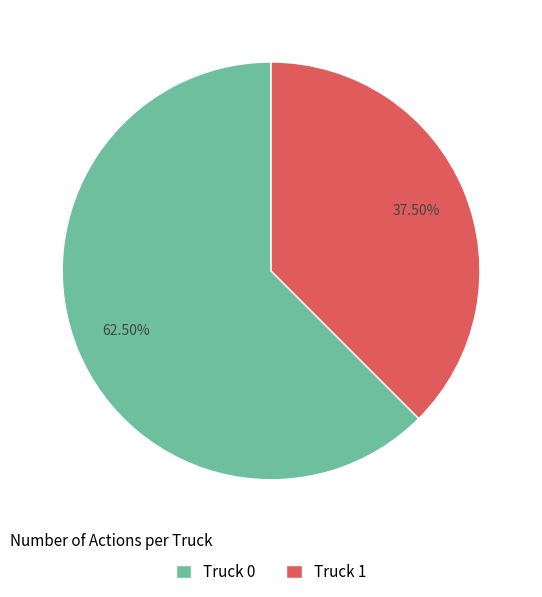

Count the number of slices in the pie.

2